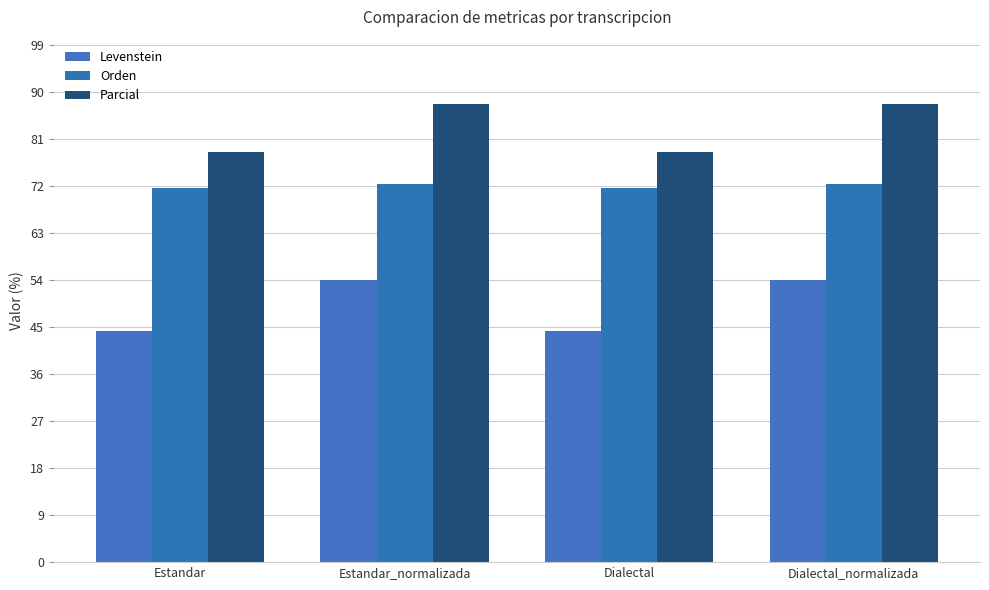

What is the difference between the maximum and minimum values in the Levenstein series?

9.7